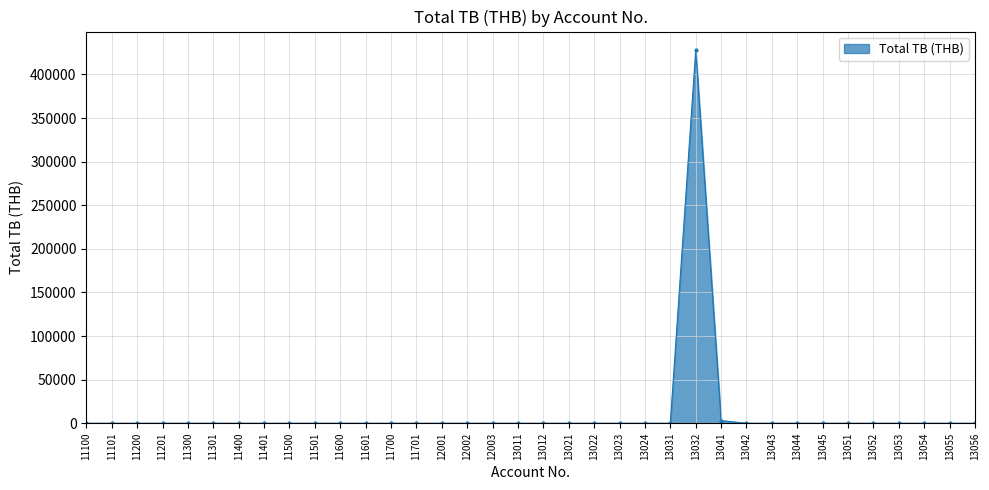

Which category has the highest value across all series?

13032